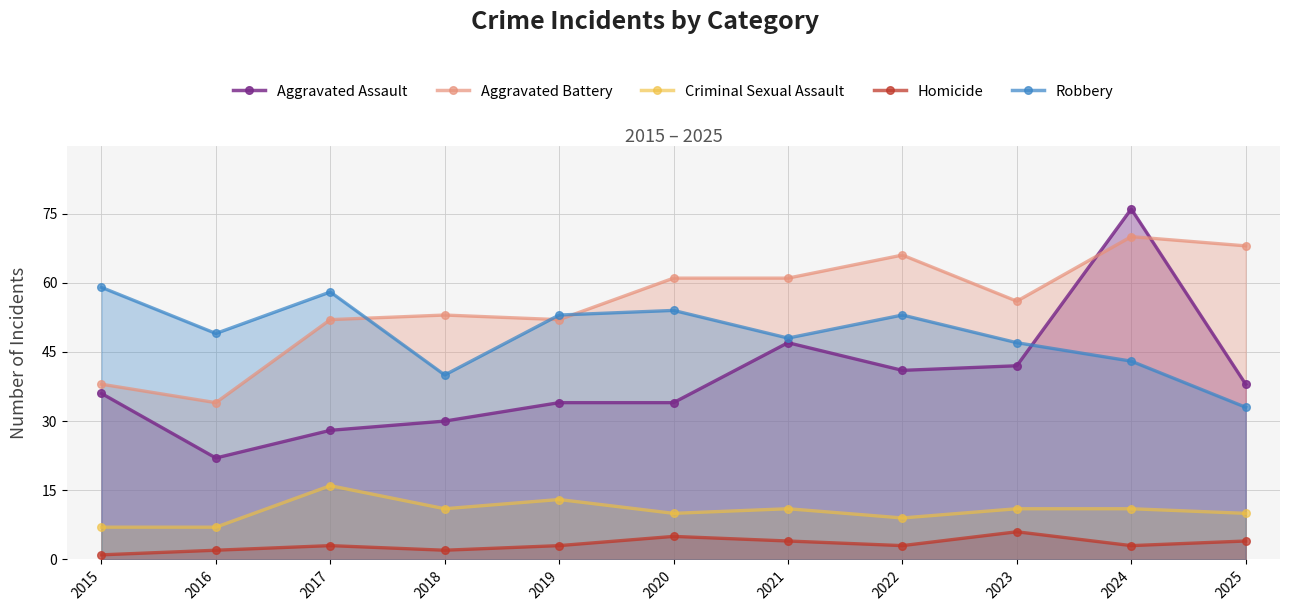

True or false: Aggravated Battery and Homicide cross at least once.

False